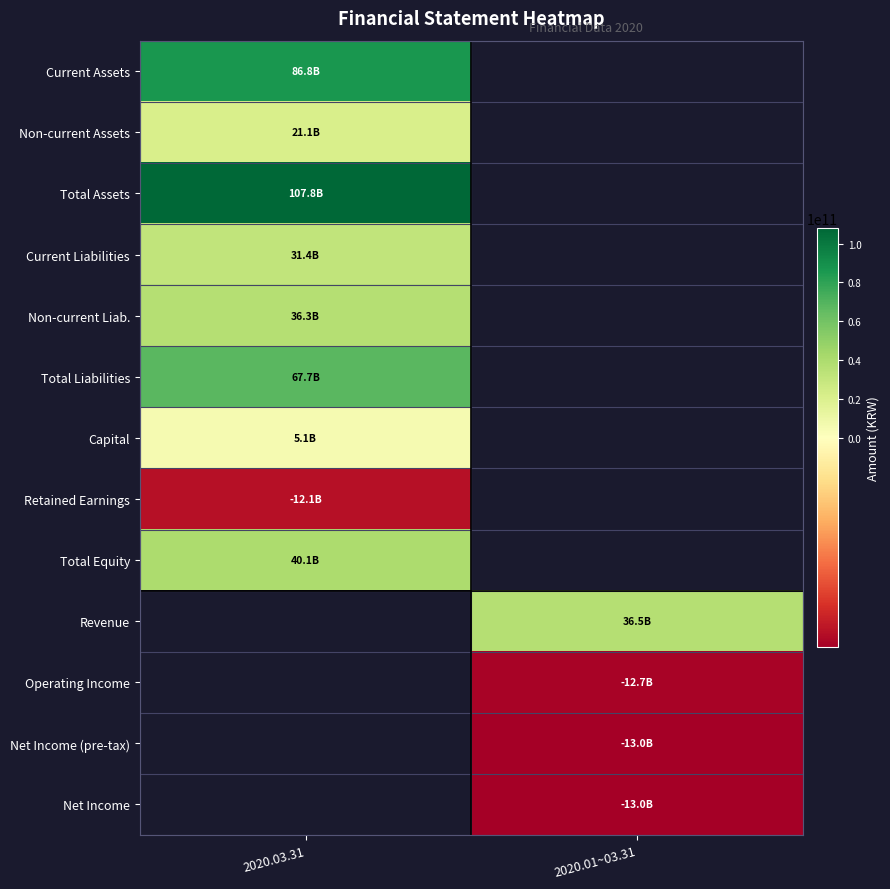

Between 2020.01~03.31 and 2020.03.31, which is larger?

2020.03.31